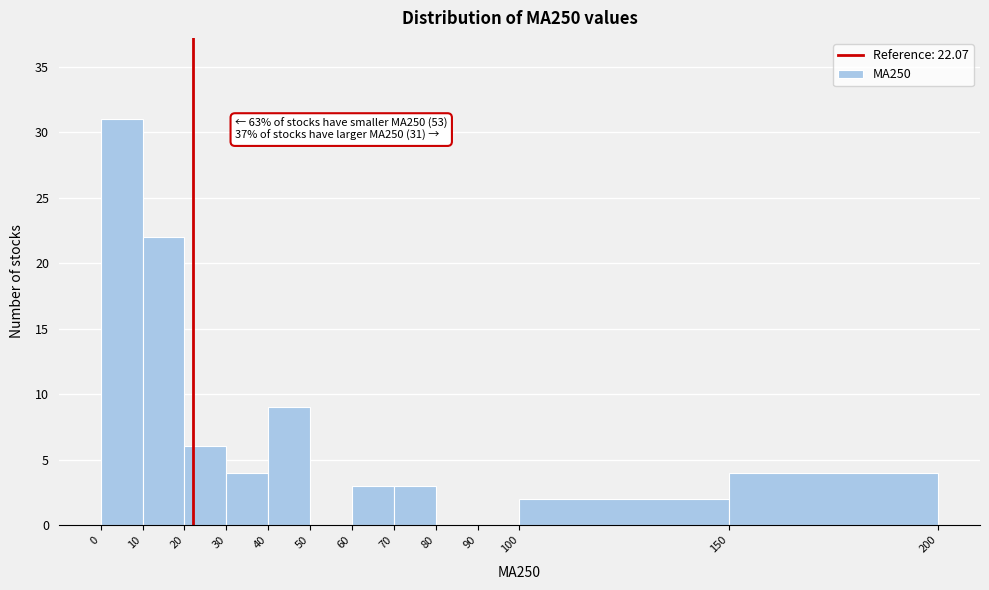

Over which range of the x-axis is the bar tallest?

0 to 10